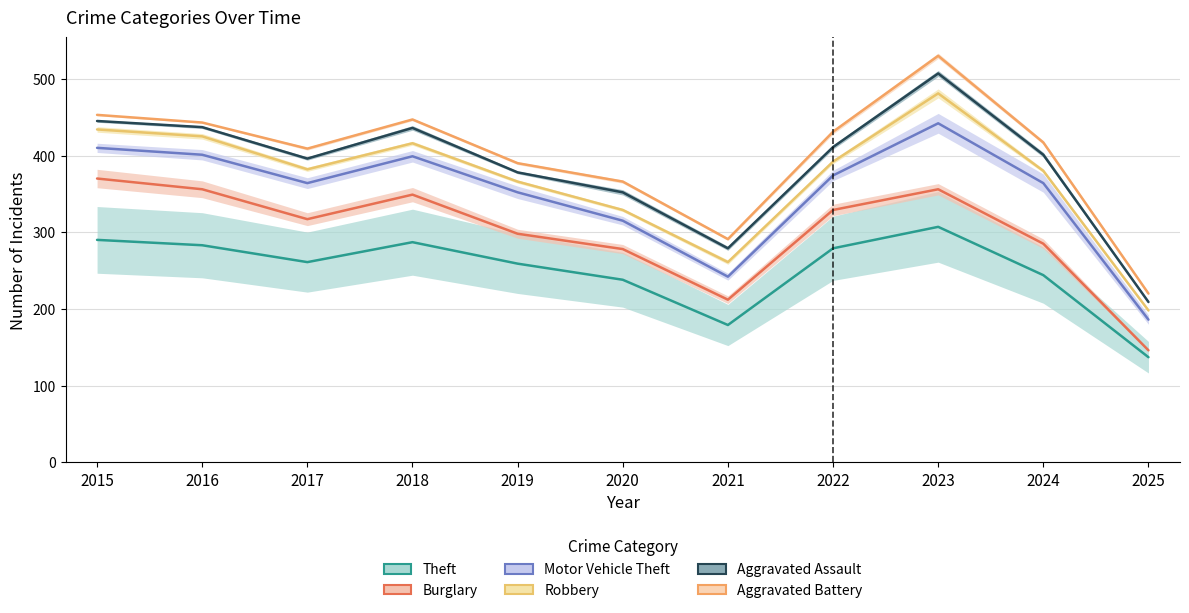

What are all the series names shown in the legend?

Theft, Burglary, Motor Vehicle Theft, Robbery, Aggravated Assault, Aggravated Battery